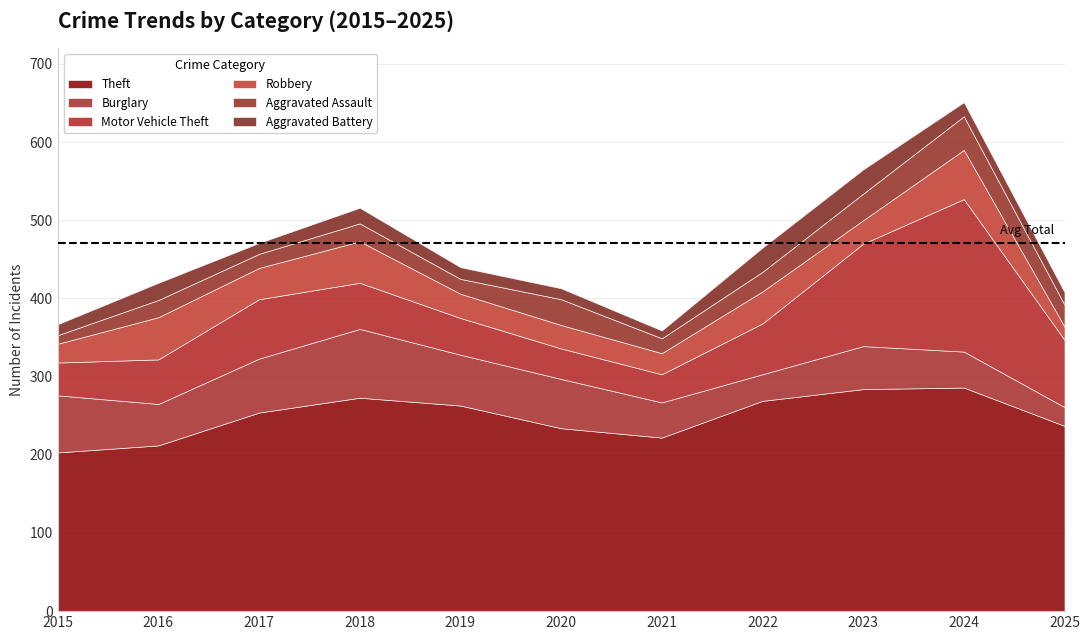

What is the value of the Theft point at the 8th from the left?

269